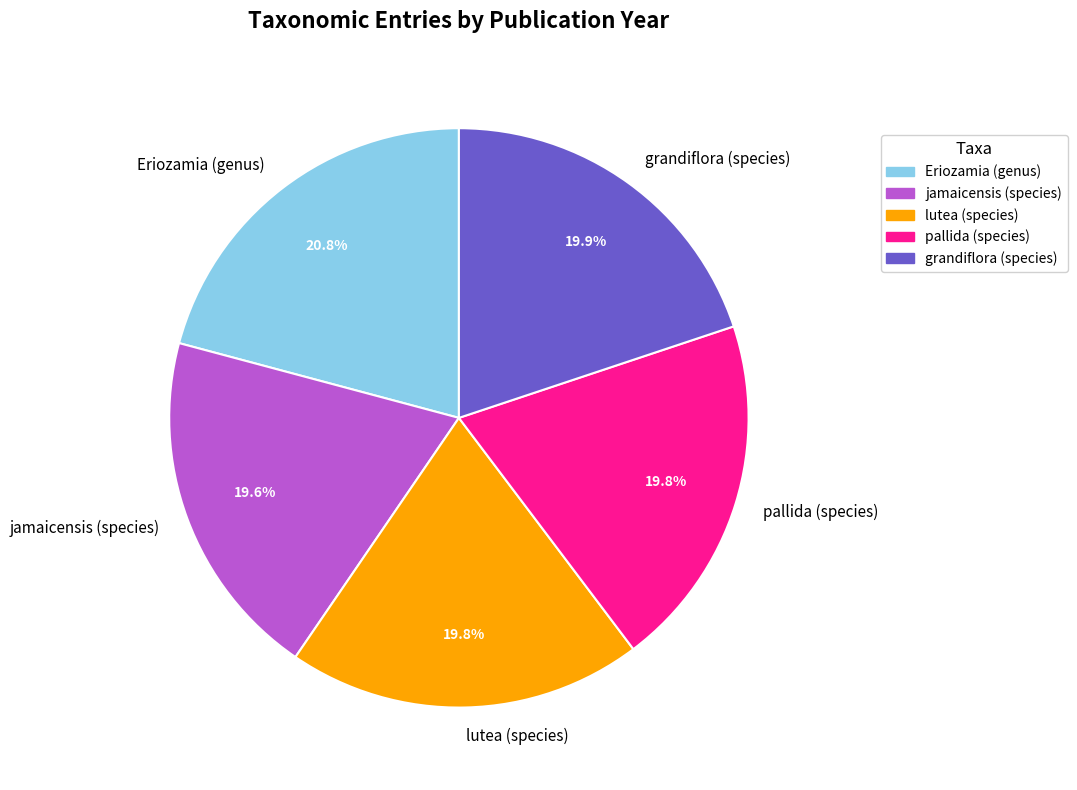

How much of the chart is everything except jamaicensis (species)?

80.4%